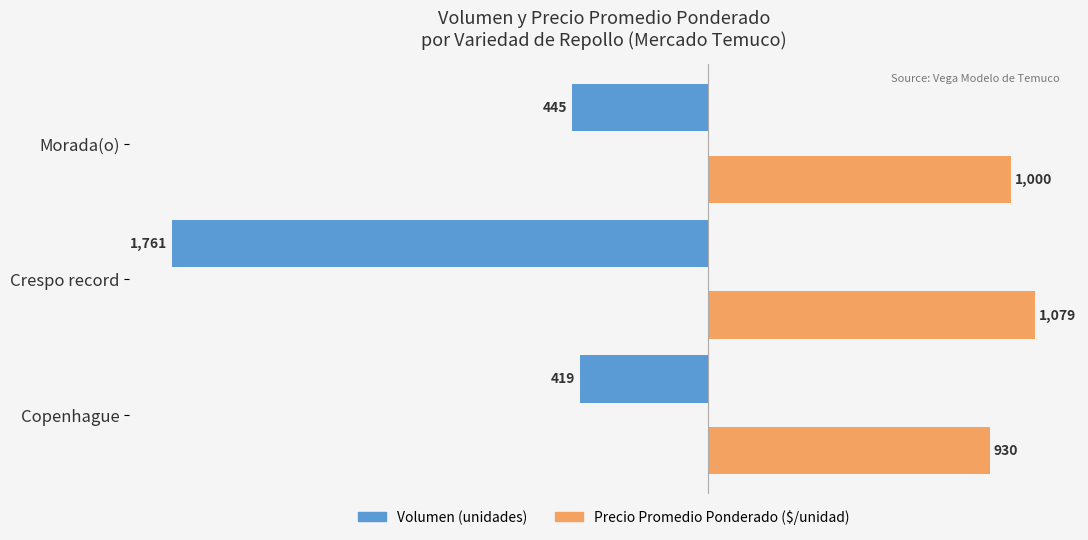

Which series has the largest range (max minus min)?

Volumen (unidades)